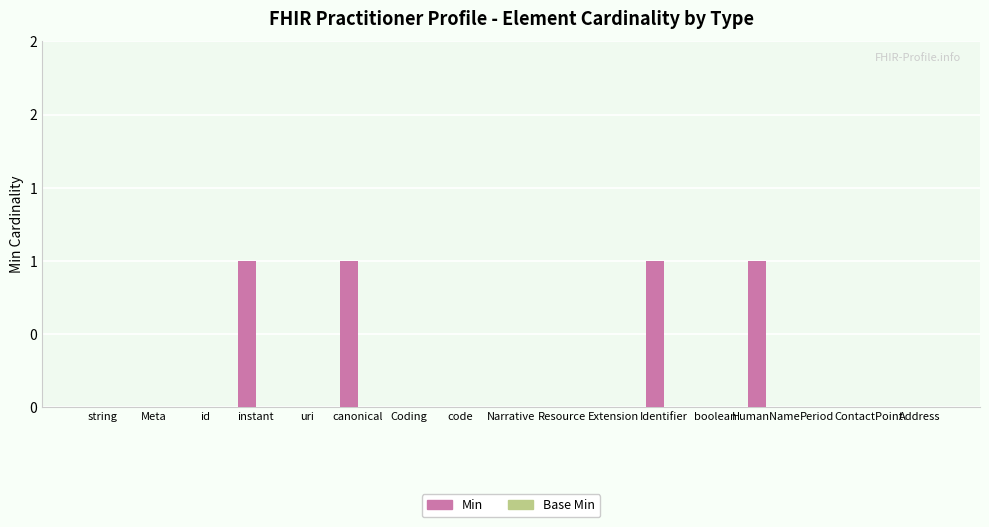

How many data points does each series have?

17